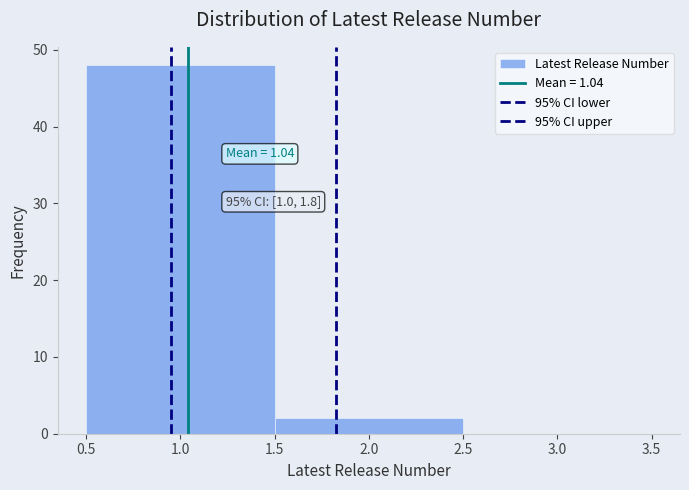

Over which range of the x-axis is the bar tallest?

0.5 to 1.5